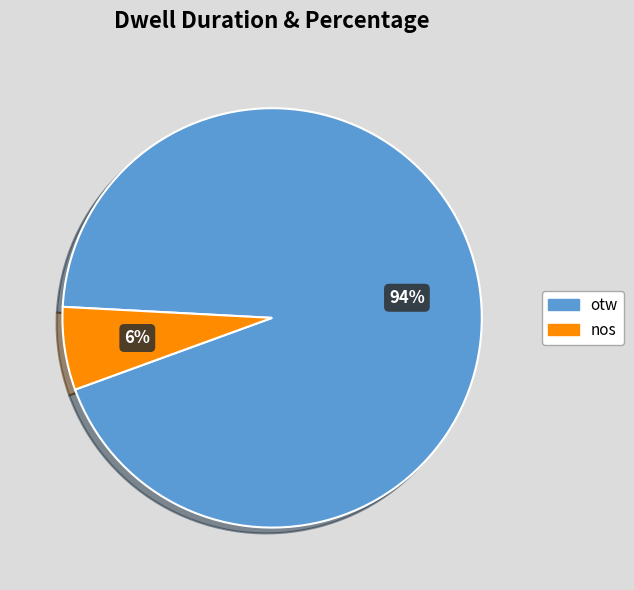

Which slice is the largest?

otw